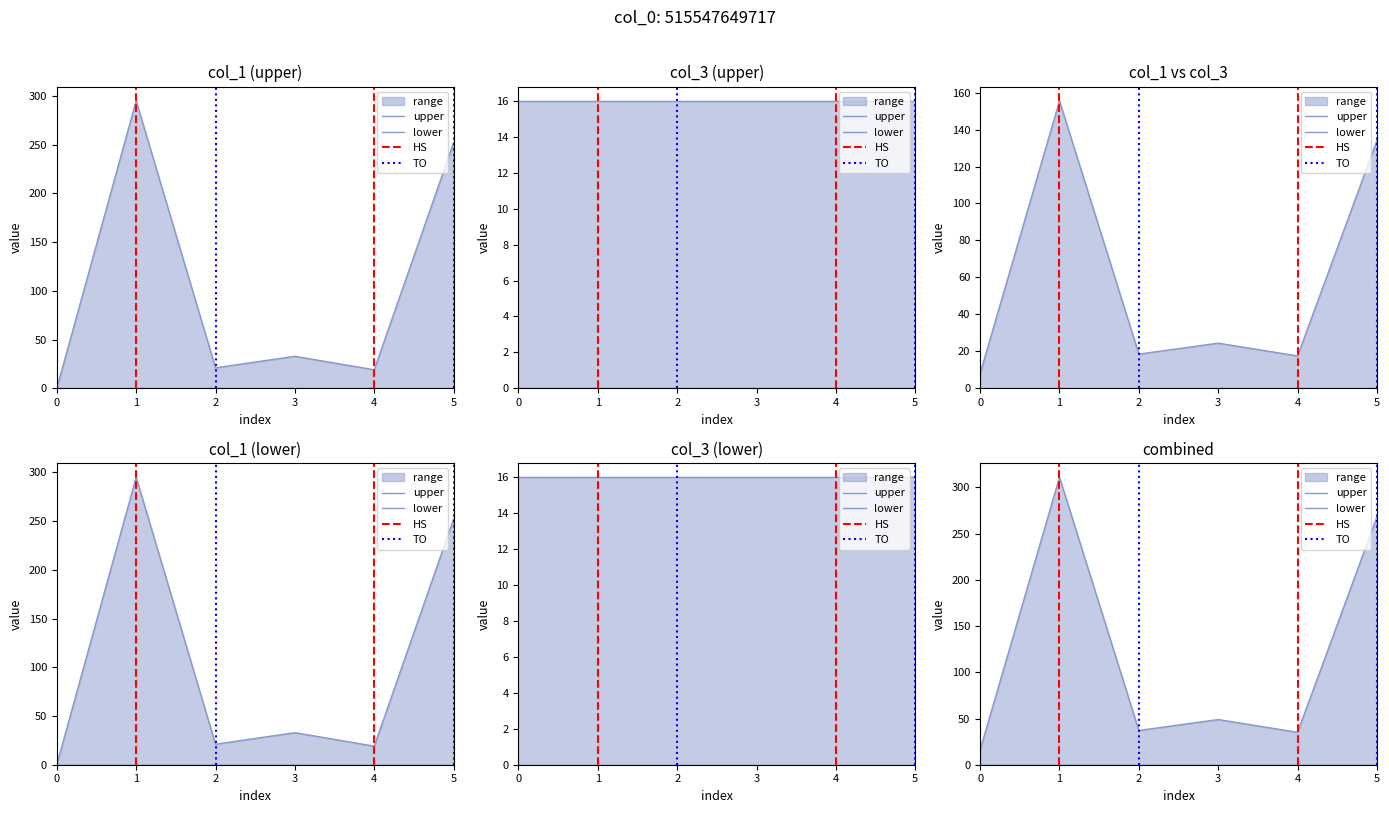

True or false: col_4 and col_1 intersect in this chart.

False